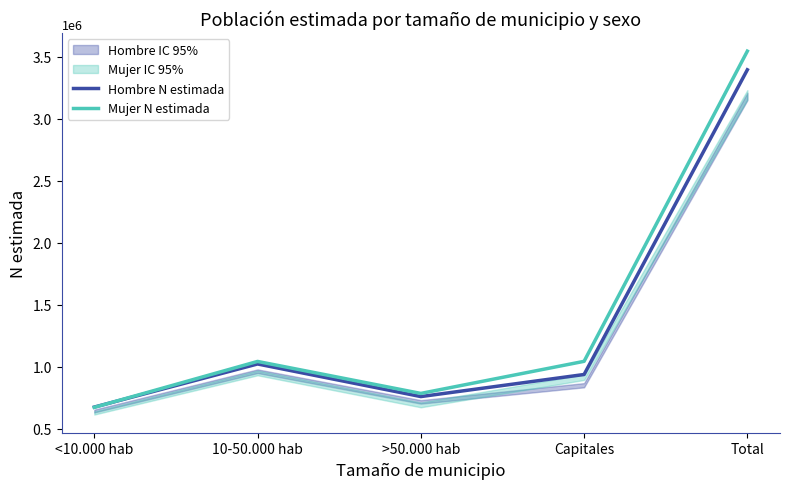

At how many categories does at least one series exceed 2303547?

1